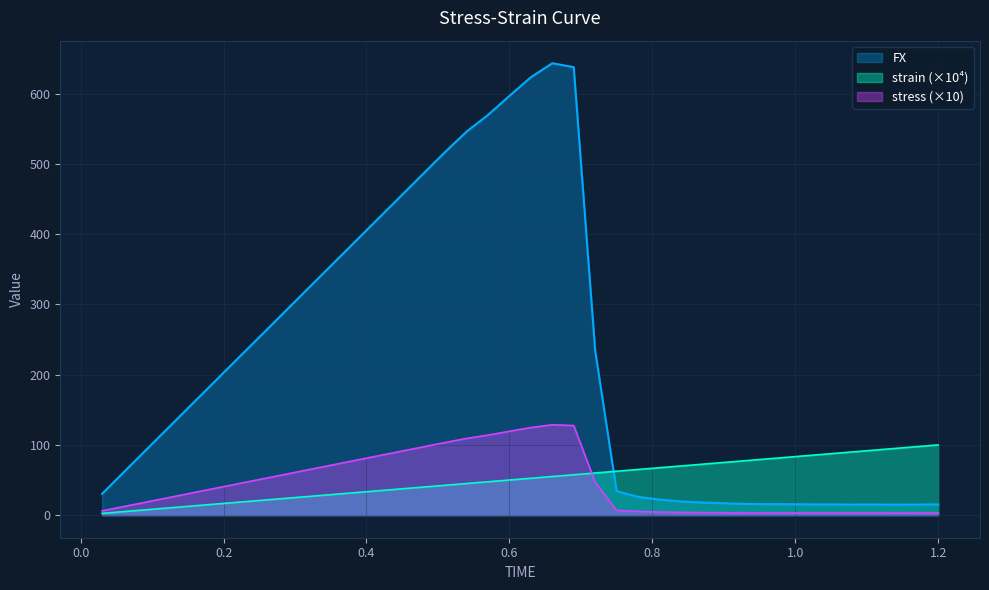

What is the highest value of the stress (×10) series?

128.7